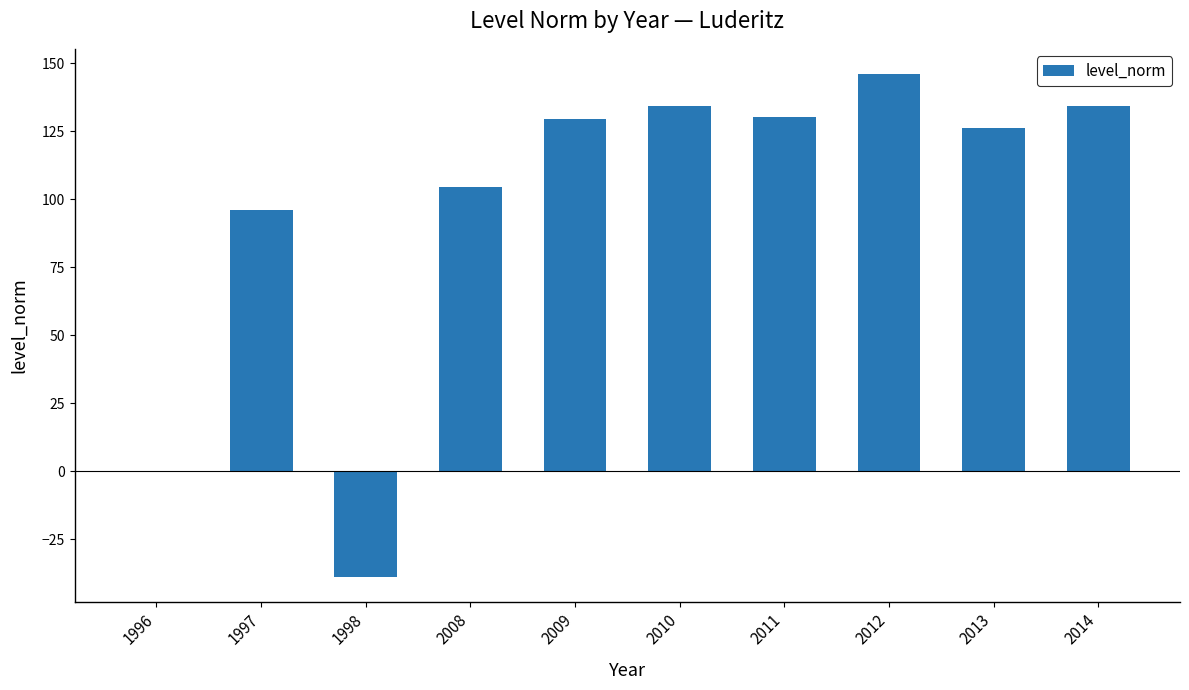

True or false: the data shows 128.5 at 1996.

False